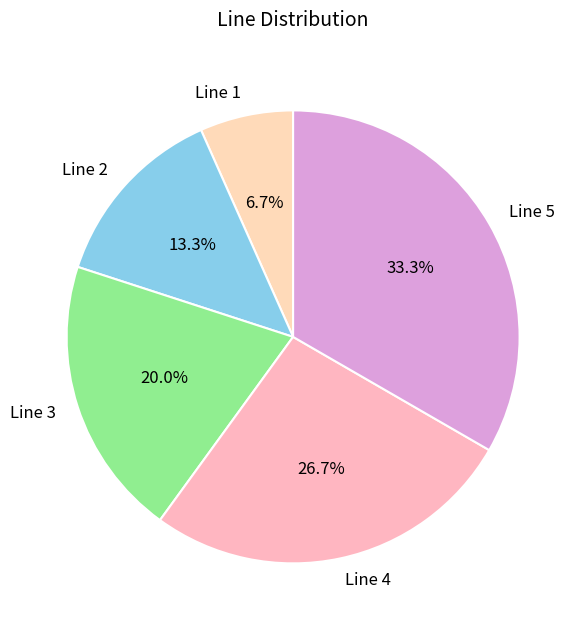

How many slices are in this pie chart?

5